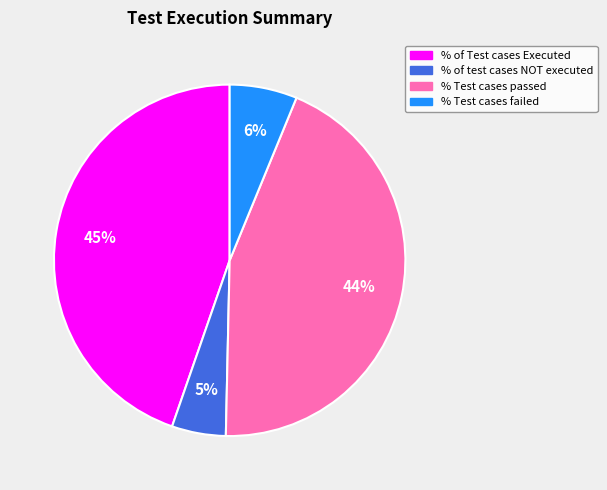

True or false: % of Test cases Executed accounts for 45% of the total.

True